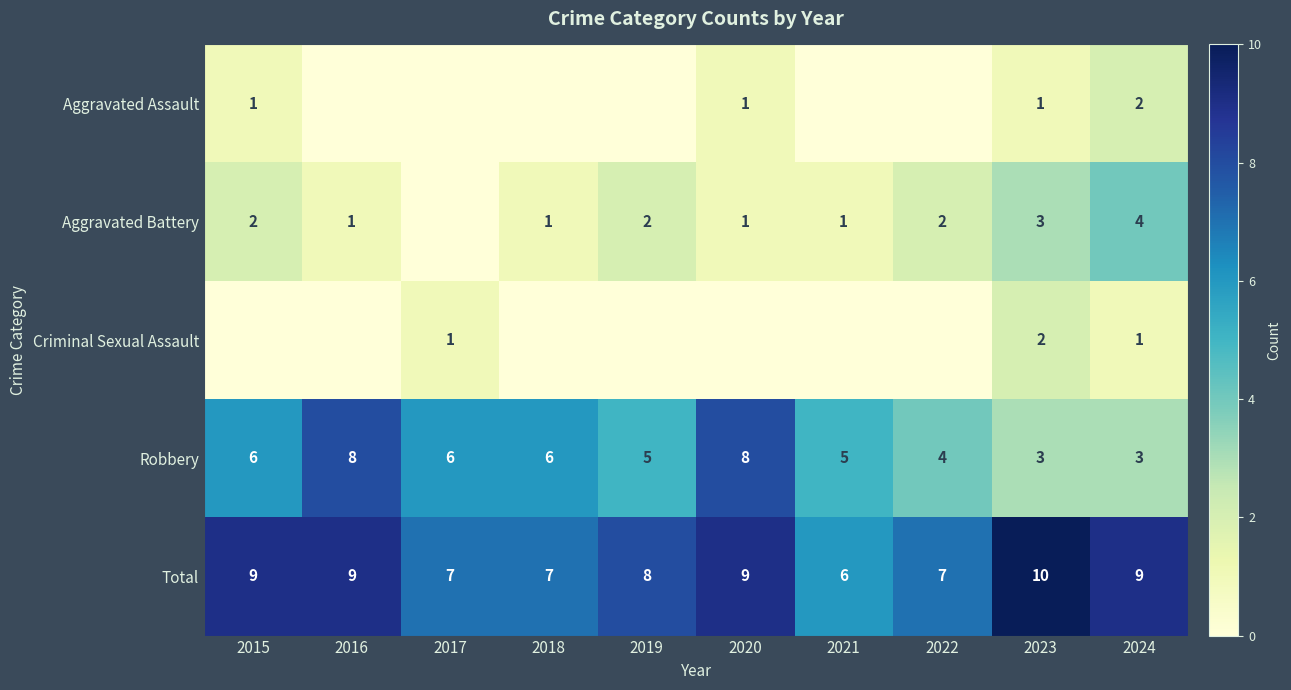

How many Robbery values are between 4 and 6?

6